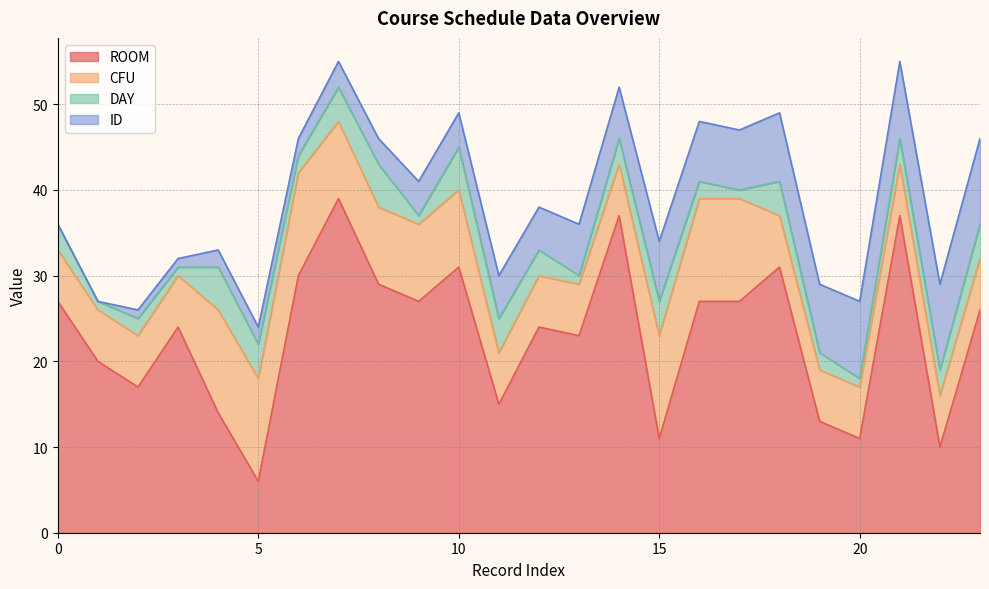

True or false: ROOM and ID intersect in this chart.

False